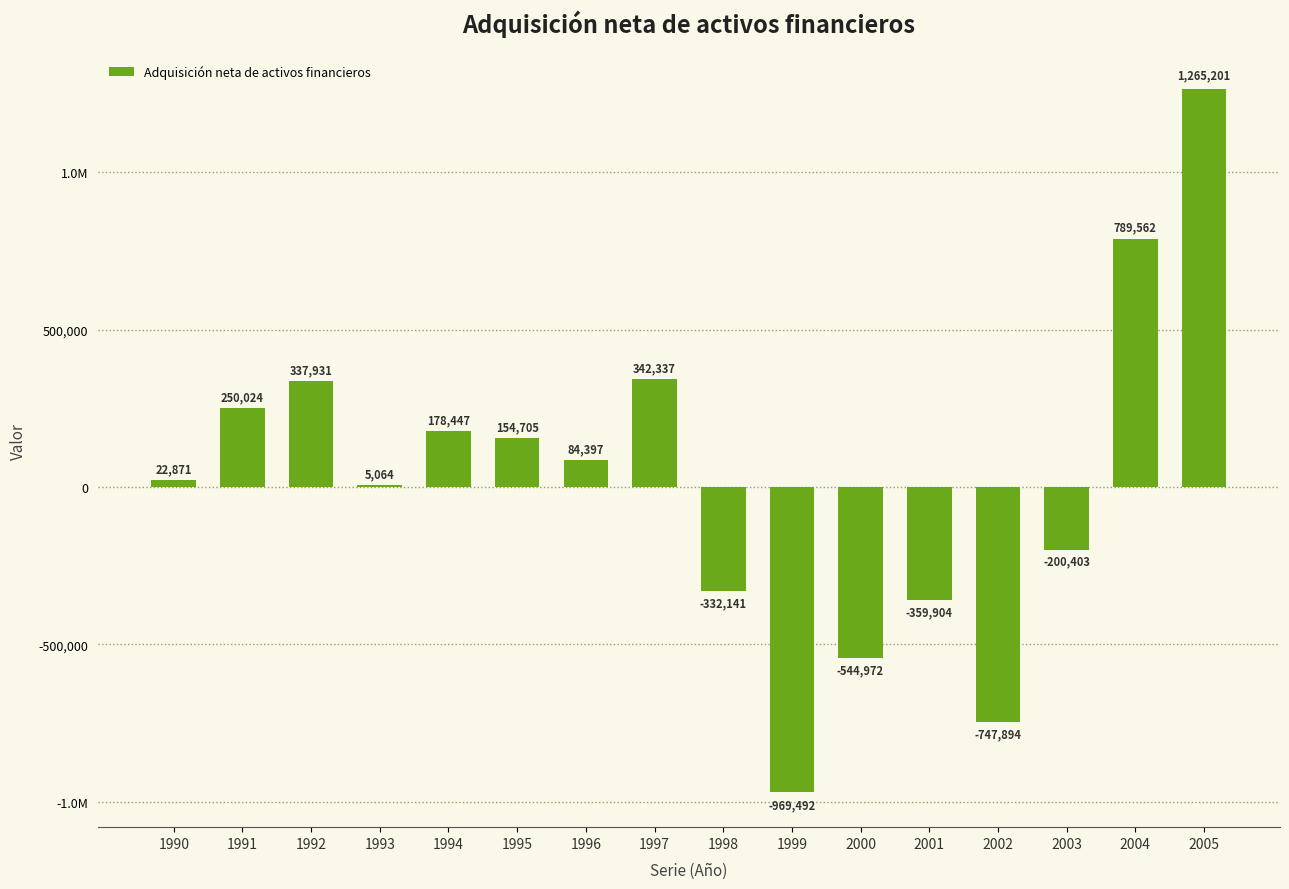

What is the difference between the second highest and minimum values?

1759054